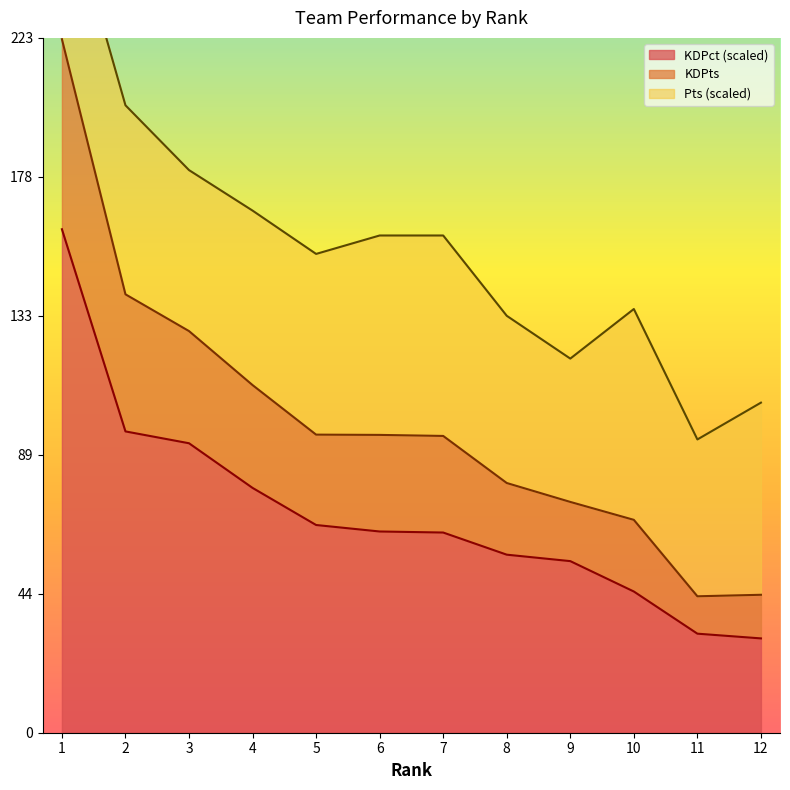

Is it true that KDPct (scaled) equals 30.6 at 8?

False